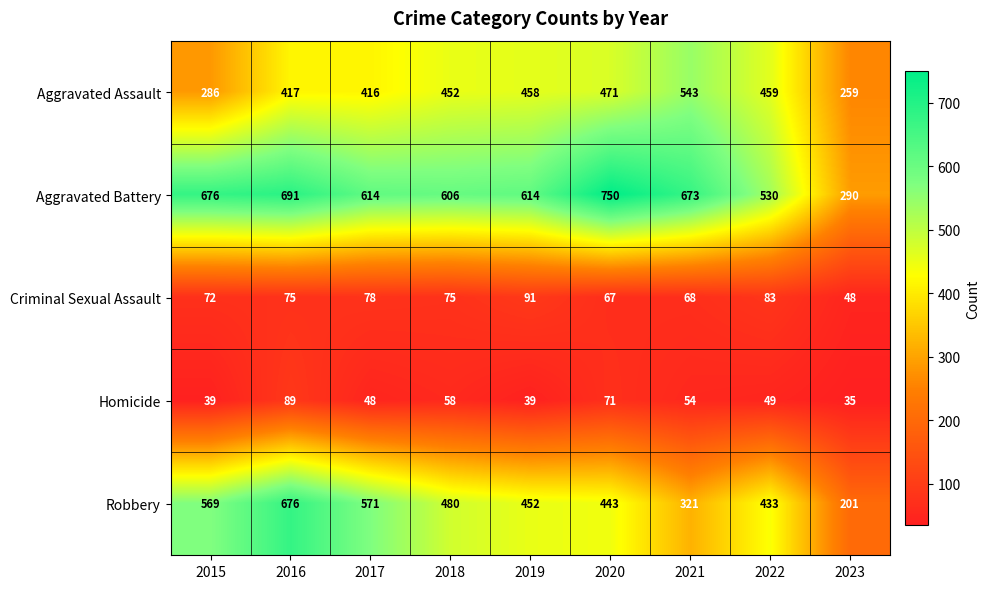

What is the sum of all Aggravated Battery values?

5444